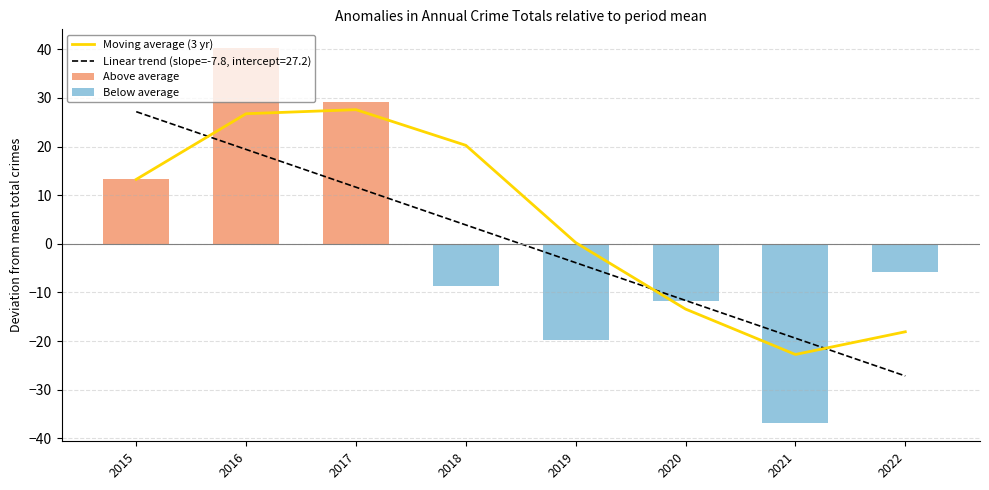

Which label corresponds to the smallest value in the chart?

2021